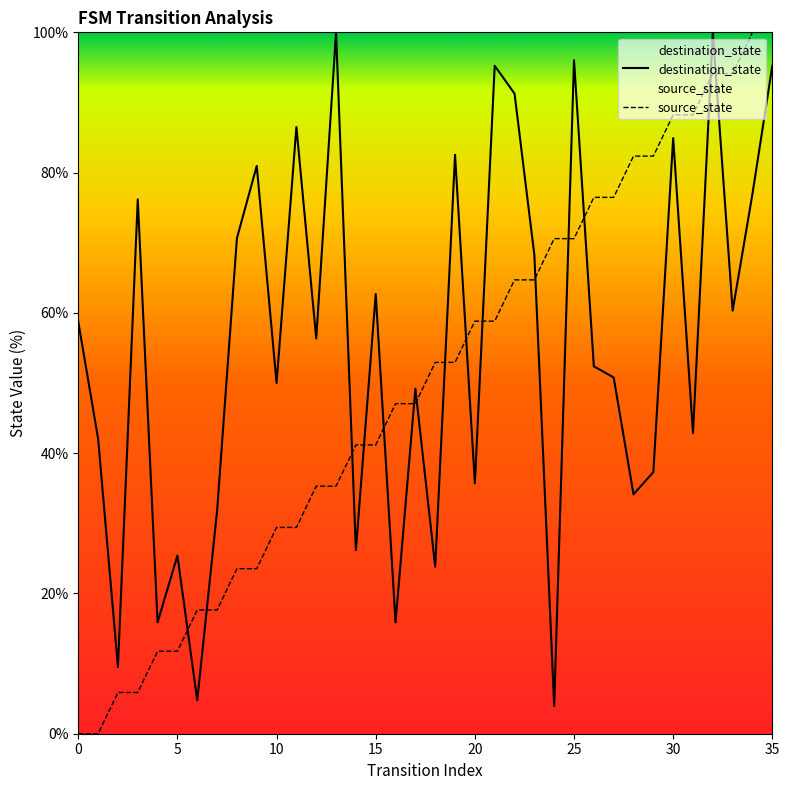

Is the value of source_state at 33 greater than the value of destination_state at 28?

Yes